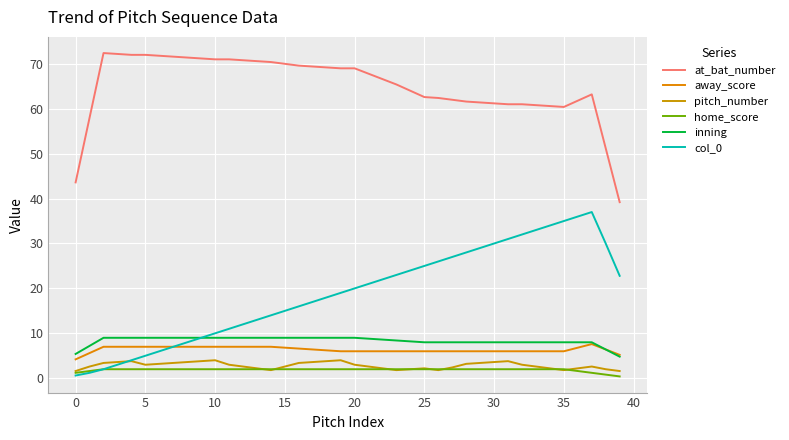

What is the difference between the maximum and minimum values in the home_score series?

1.6